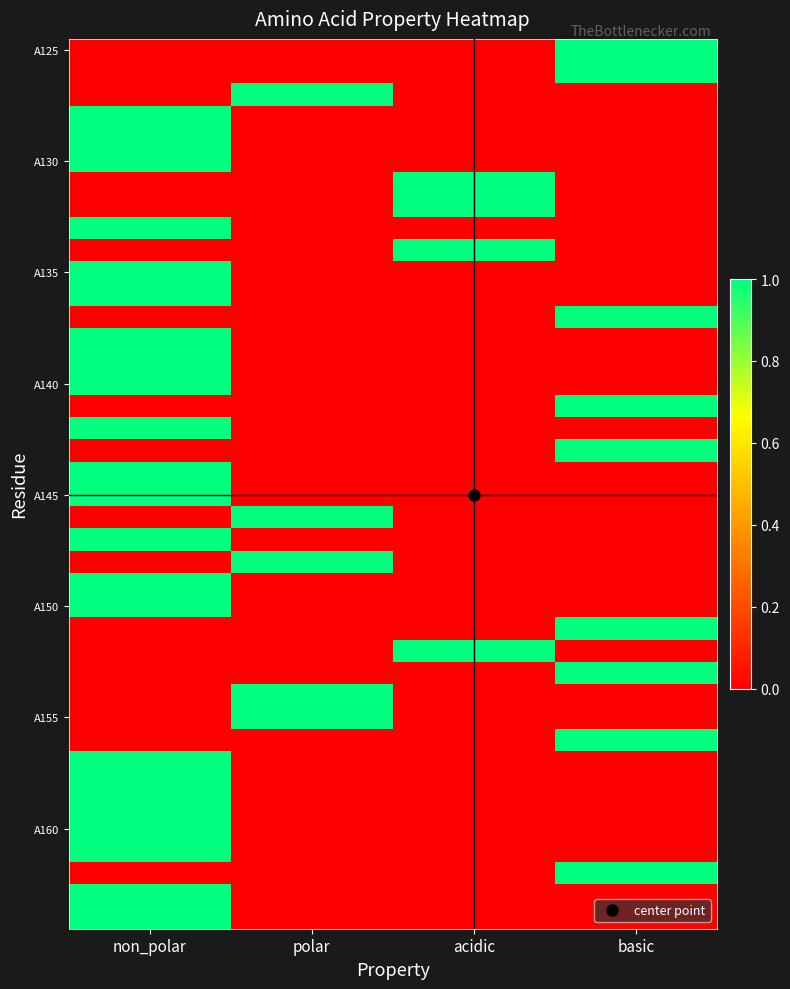

Which series changed the most between acidic and basic?

A125